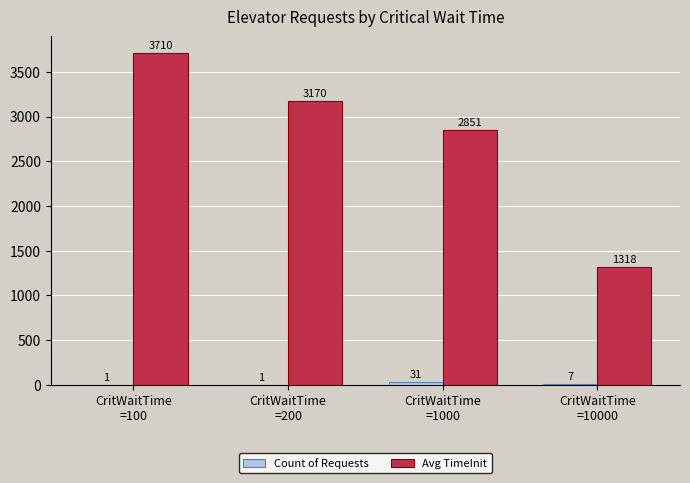

Where does the Avg TimeInit series first go above 3170?

CritWaitTime
=100